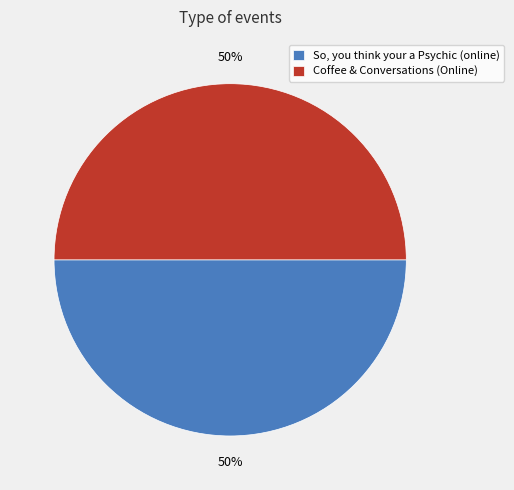

To the nearest percent, what is the average slice percentage?

50%